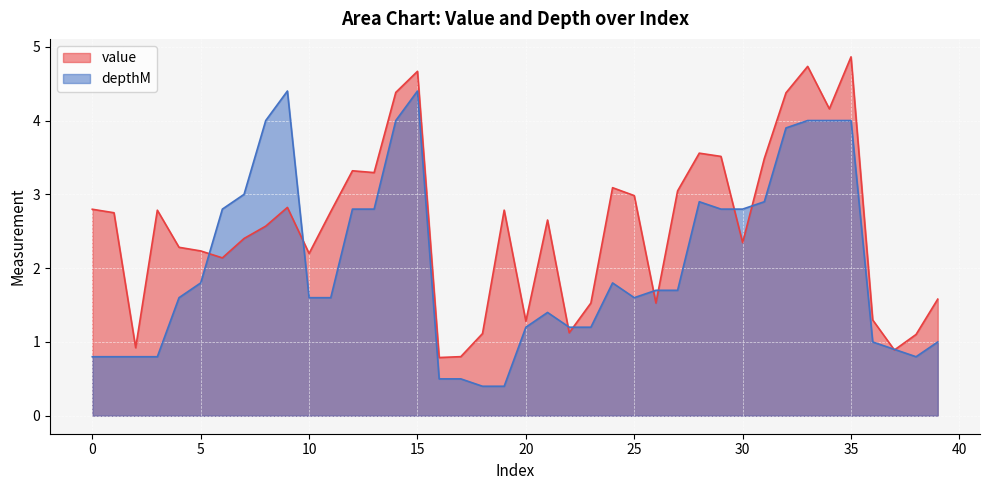

What is the value of the value point at the 15th from the left?

4.4